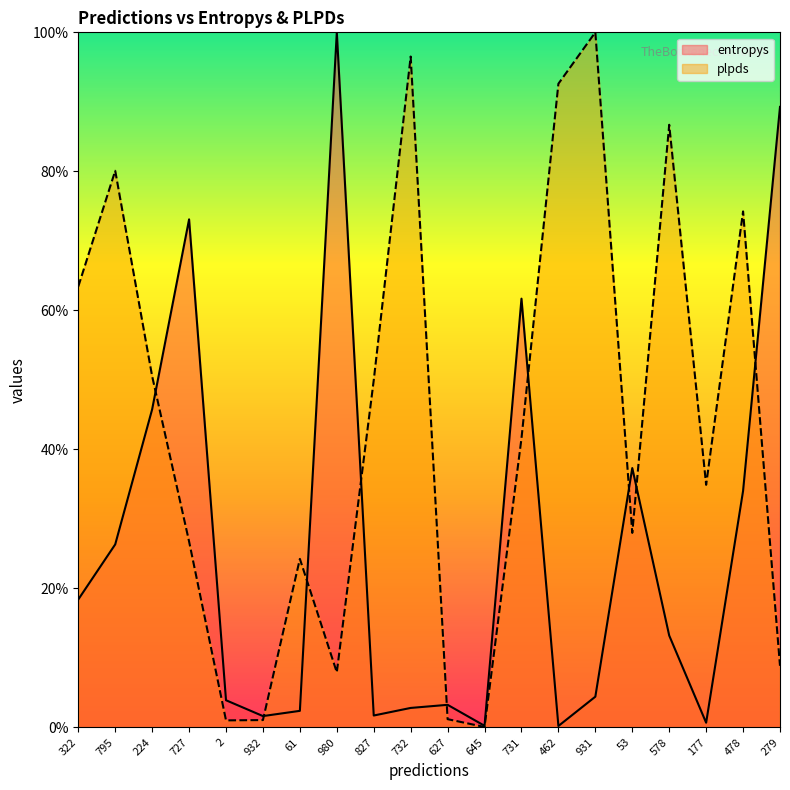

What is the approximate value of plpds at 980?

7.9